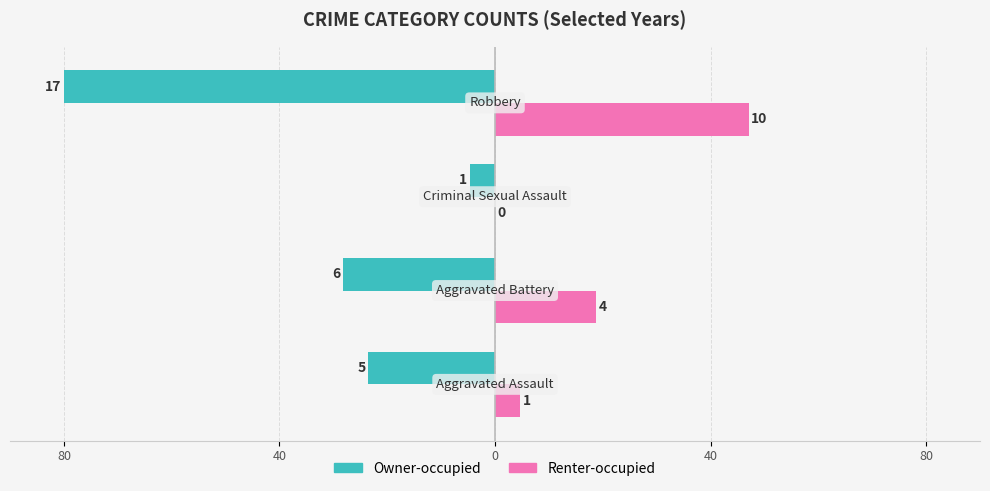

What are all the series names shown in the legend?

Owner-occupied, Renter-occupied